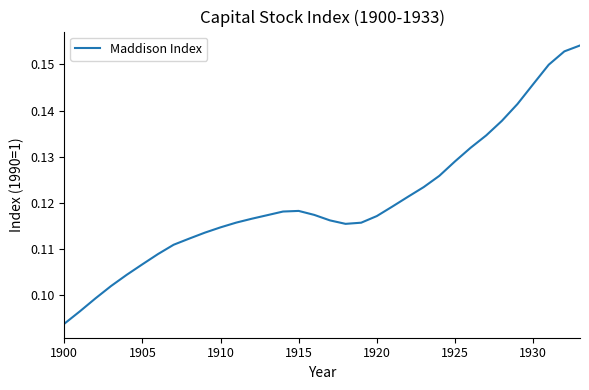

What is the difference between the maximum and second lowest values?

0.1